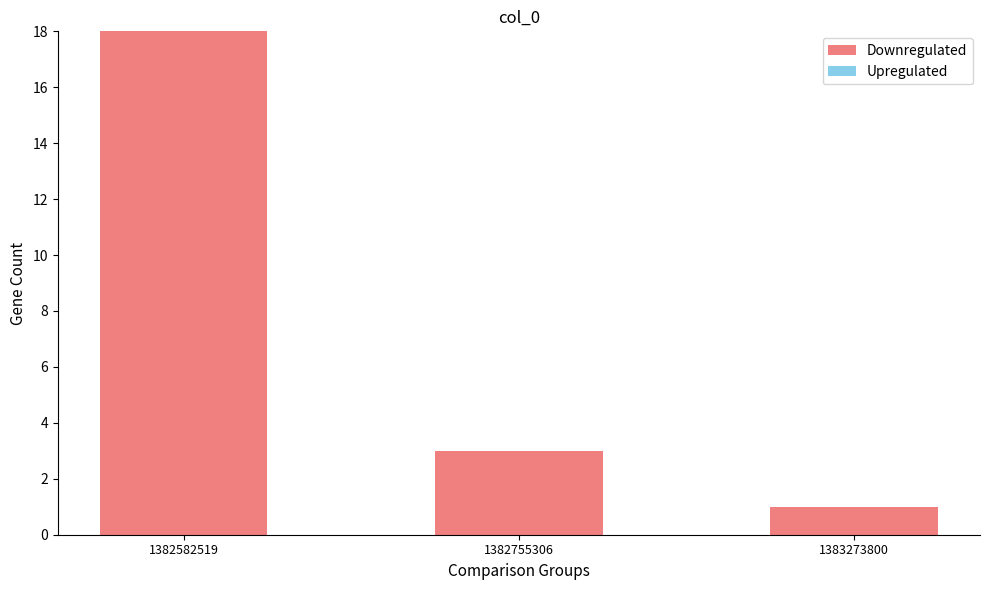

What is the difference between the maximum and minimum values?

17